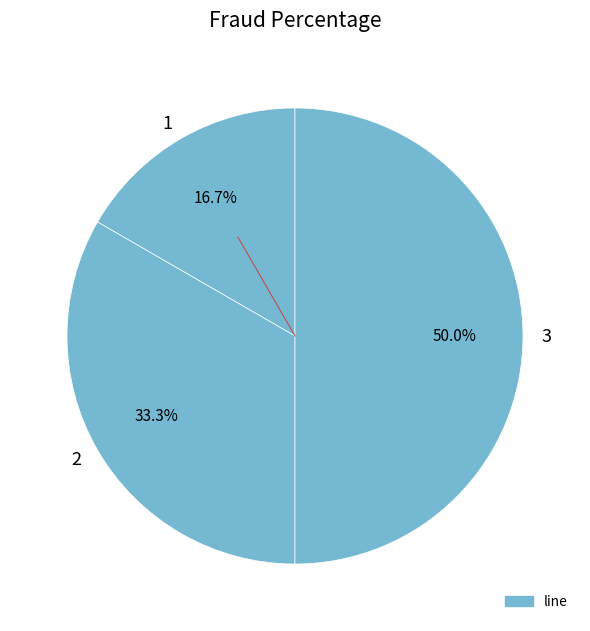

Combined, do 2 and 3 account for over 50%?

Yes